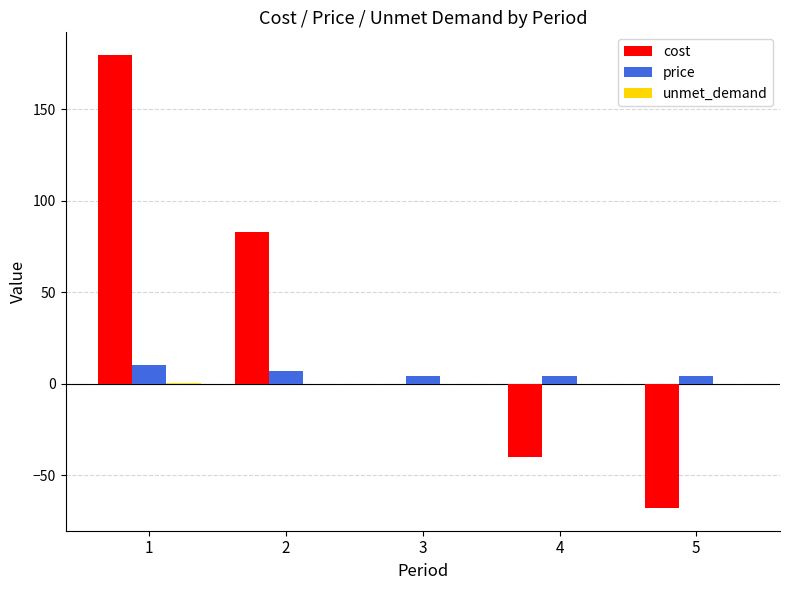

What is the maximum value for price?

10.0